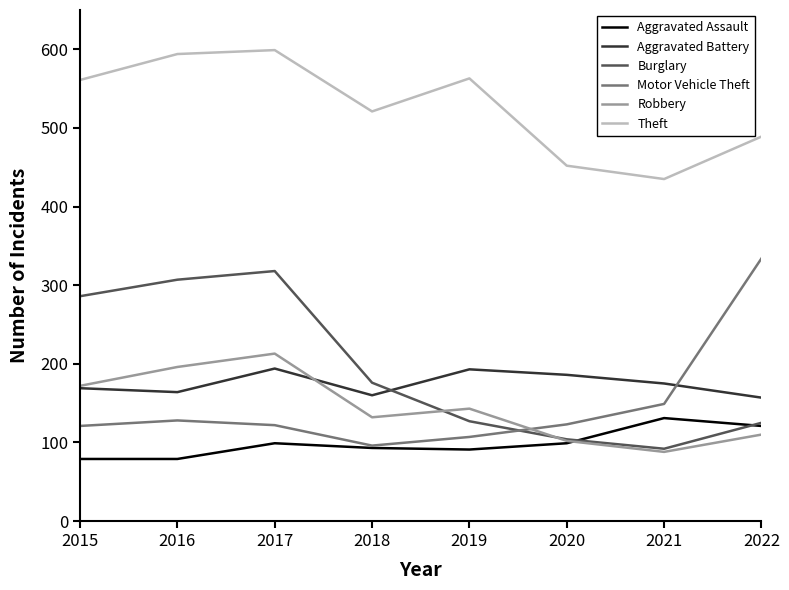

How many lines are shown in the chart?

6